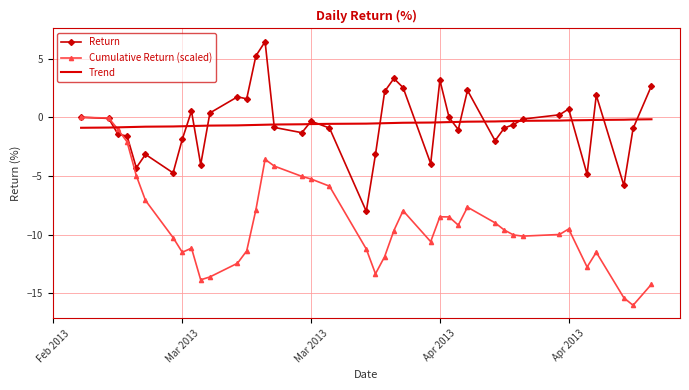

What is the maximum value shown in the chart?

6.4